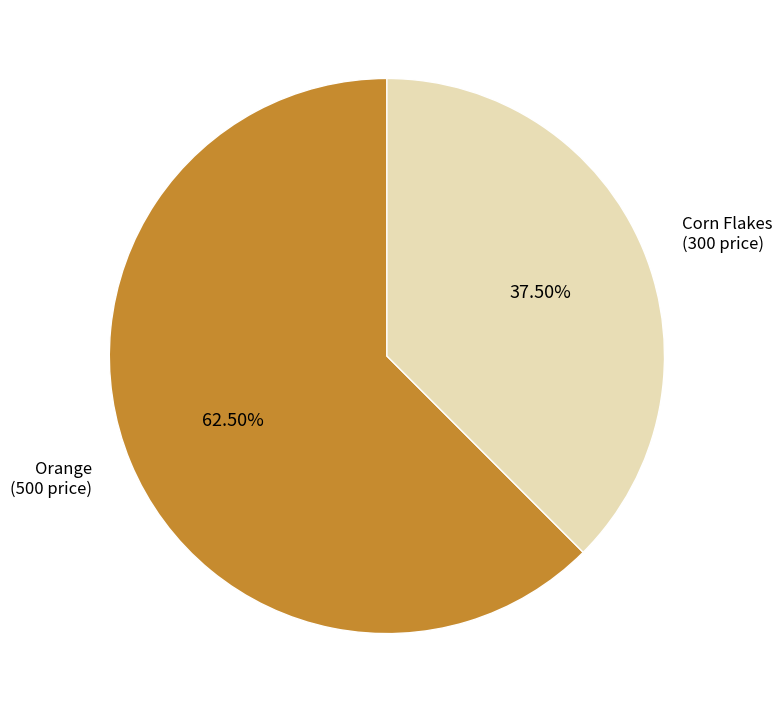

To the nearest percent, what is the difference between the Orange and Corn Flakes slice percentages?

25%